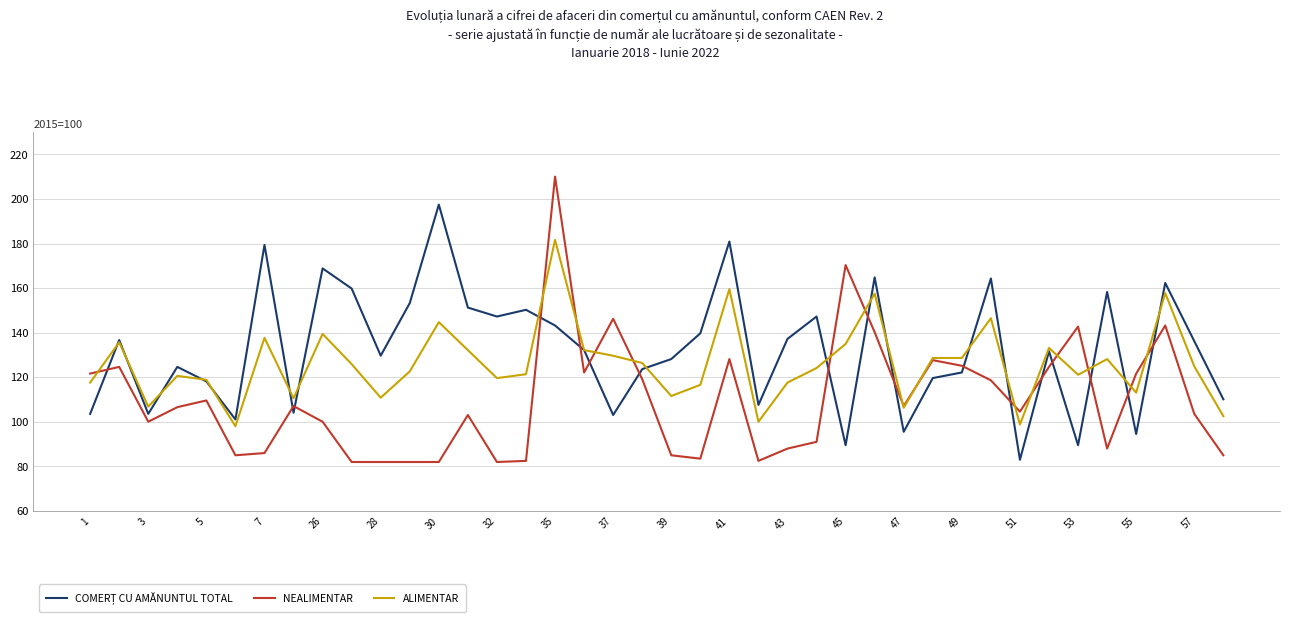

What is the minimum value shown in the chart?

82.0